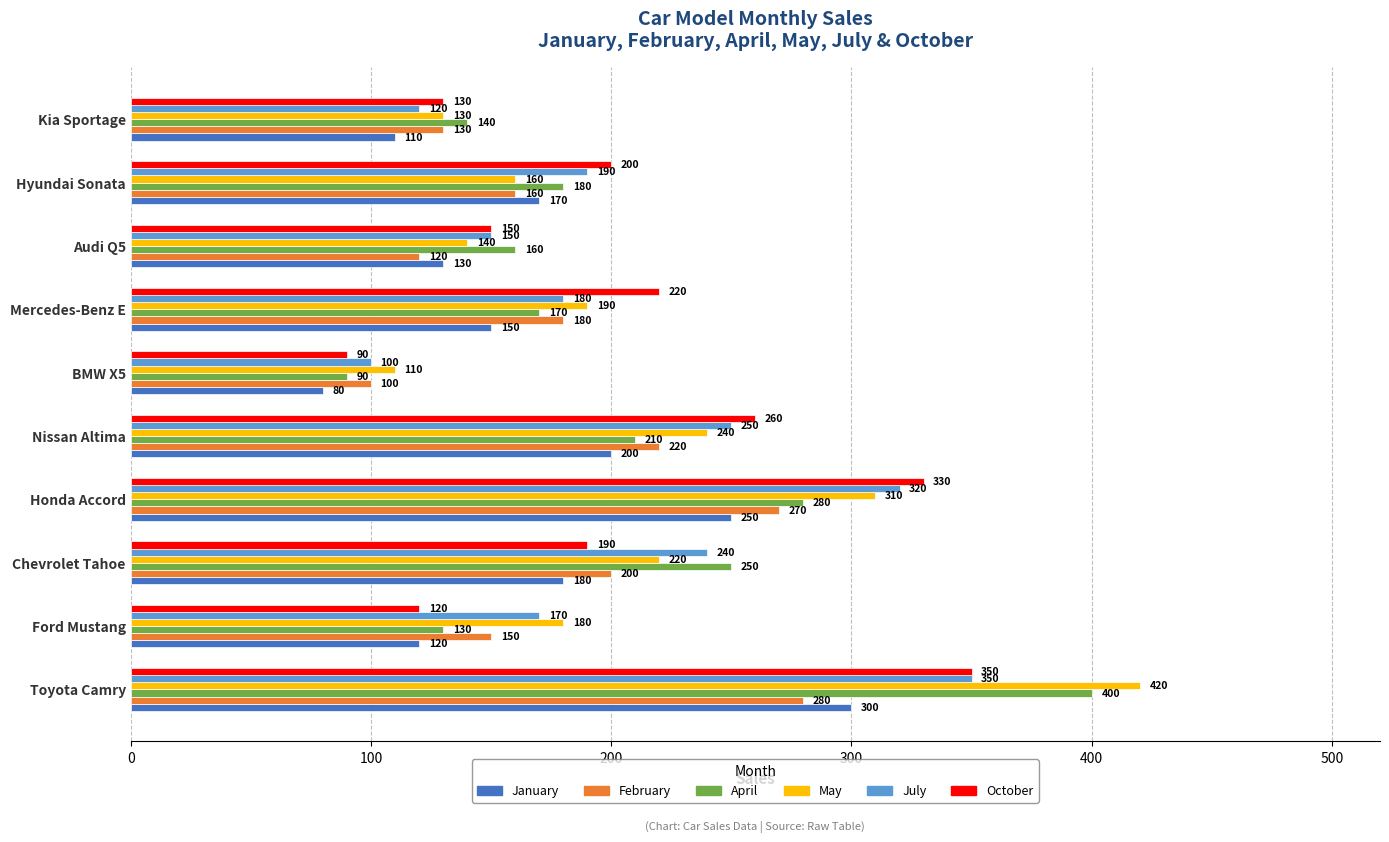

What is the difference between the maximum and minimum values in the October series?

260